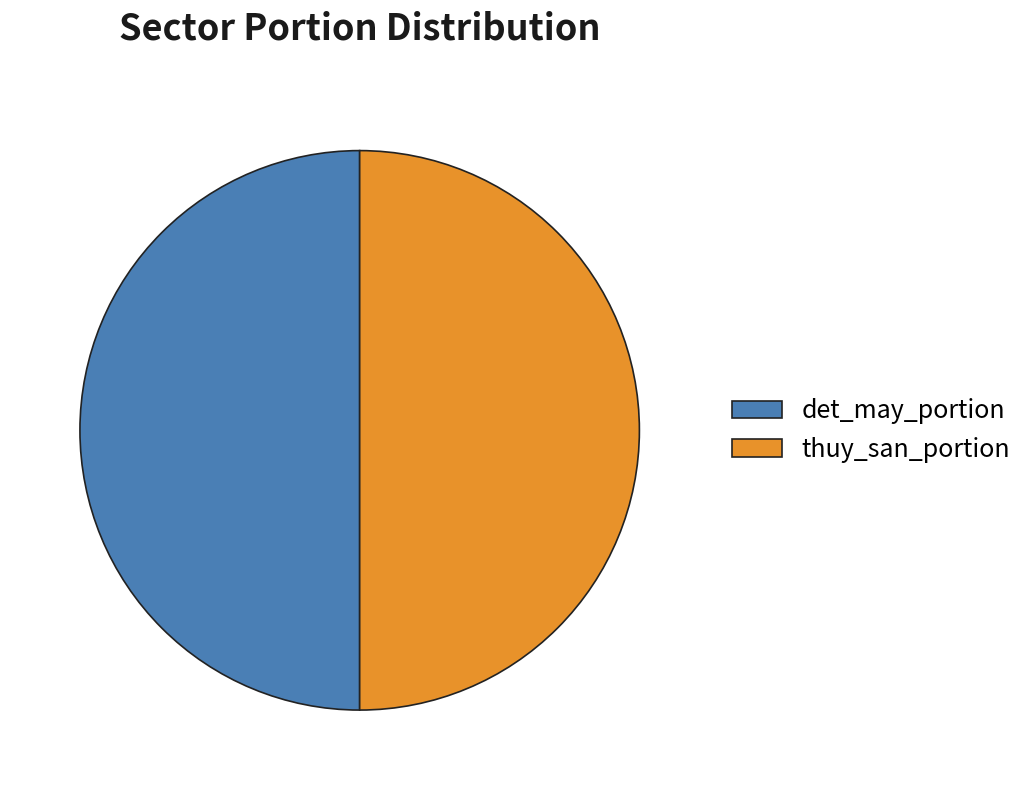

The det_may_portion slice represents 50% of the pie. True or false?

True